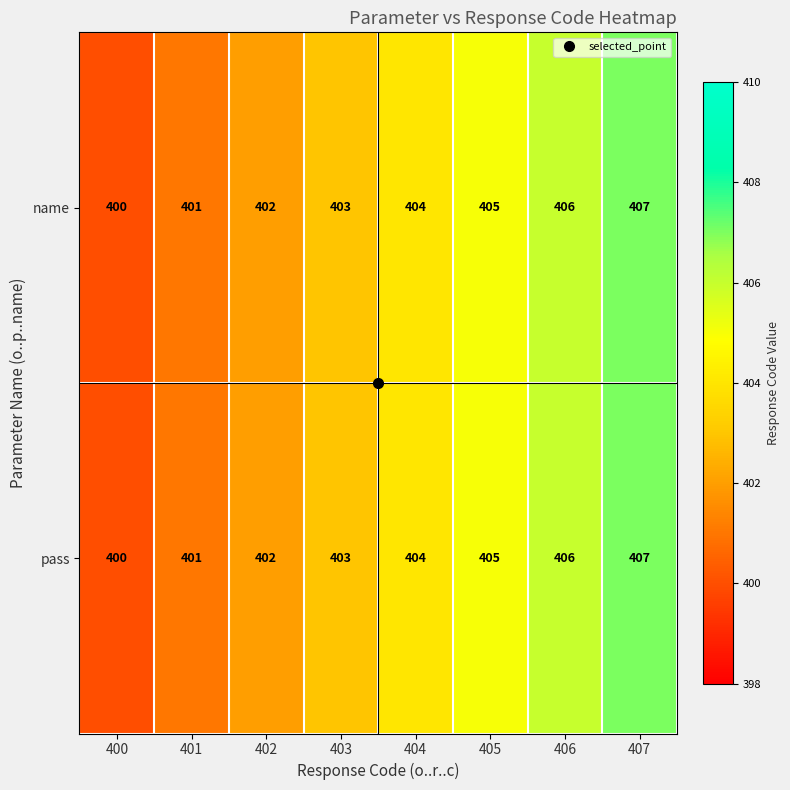

The pass series shows 632 at 404. True or false?

False